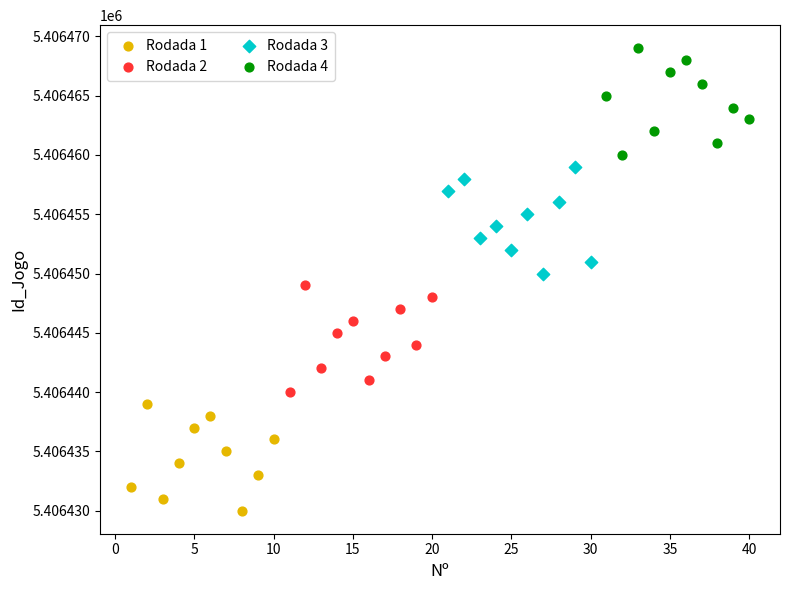

Which series reaches the minimum Y coordinate?

Rodada 1